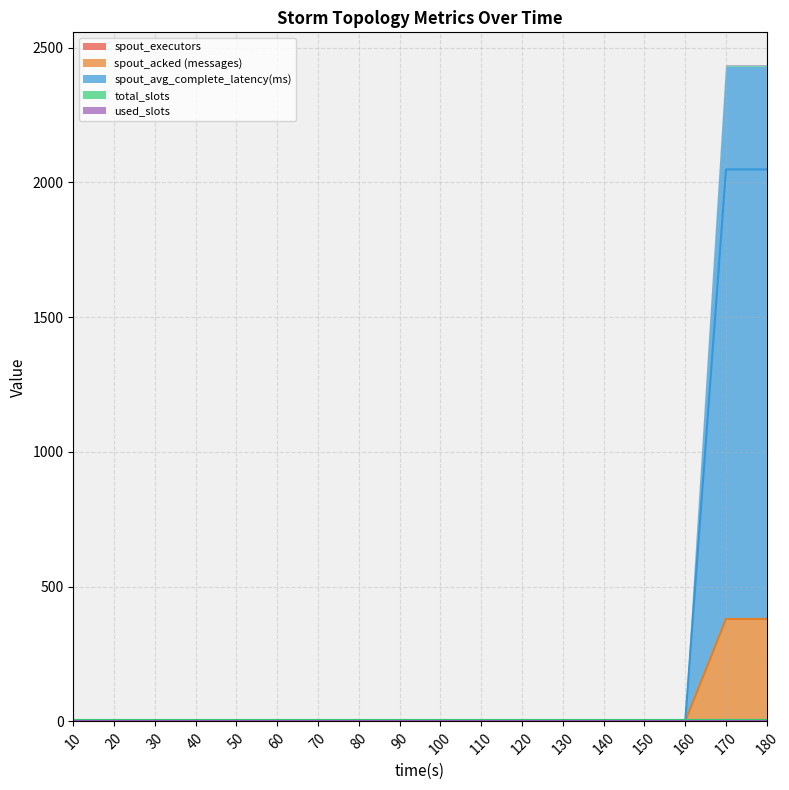

Which series has the widest spread of values?

spout_avg_complete_latency(ms)